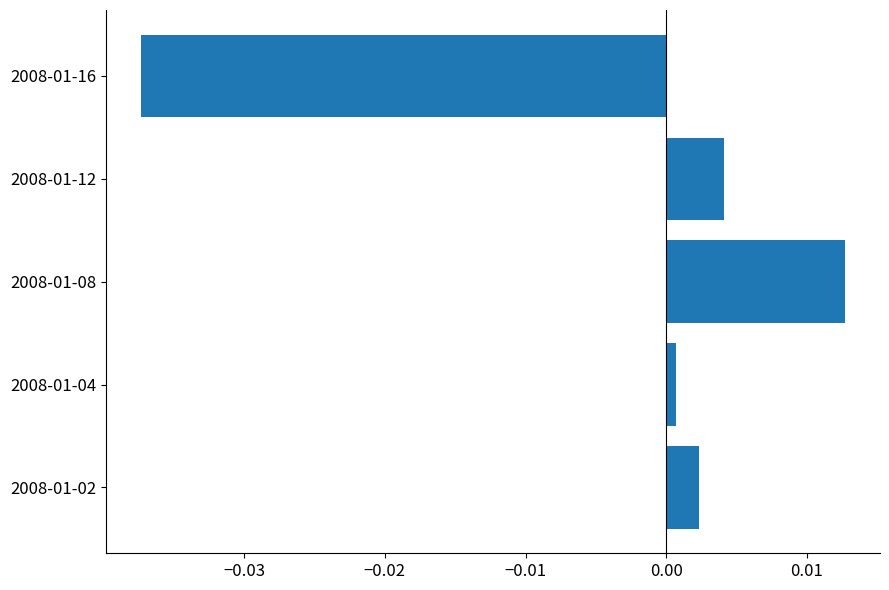

At which label is the value closest to 0?

2008-01-04